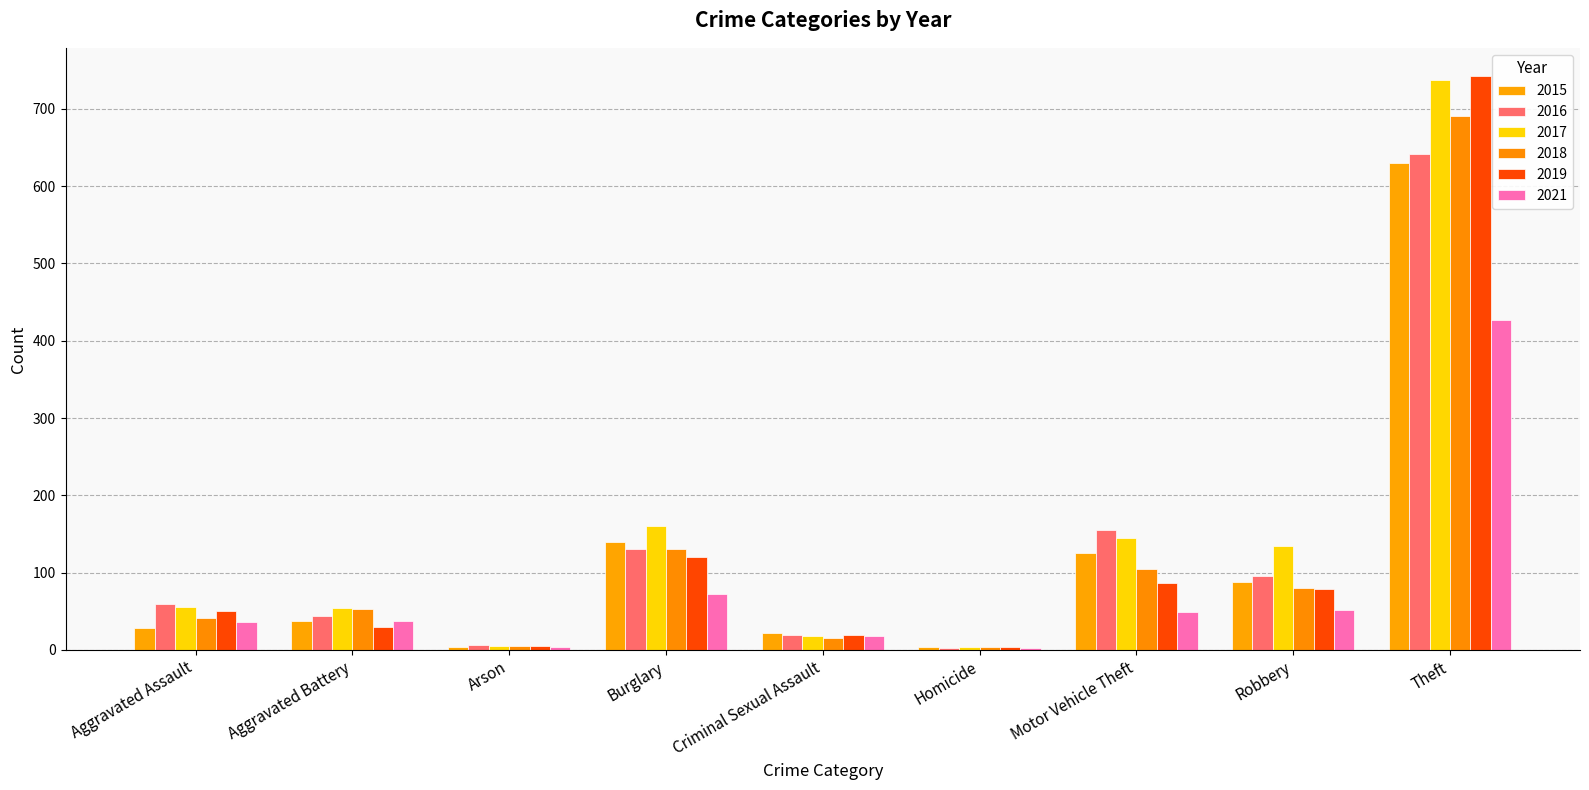

Where does the 2019 series first go above 50?

Burglary